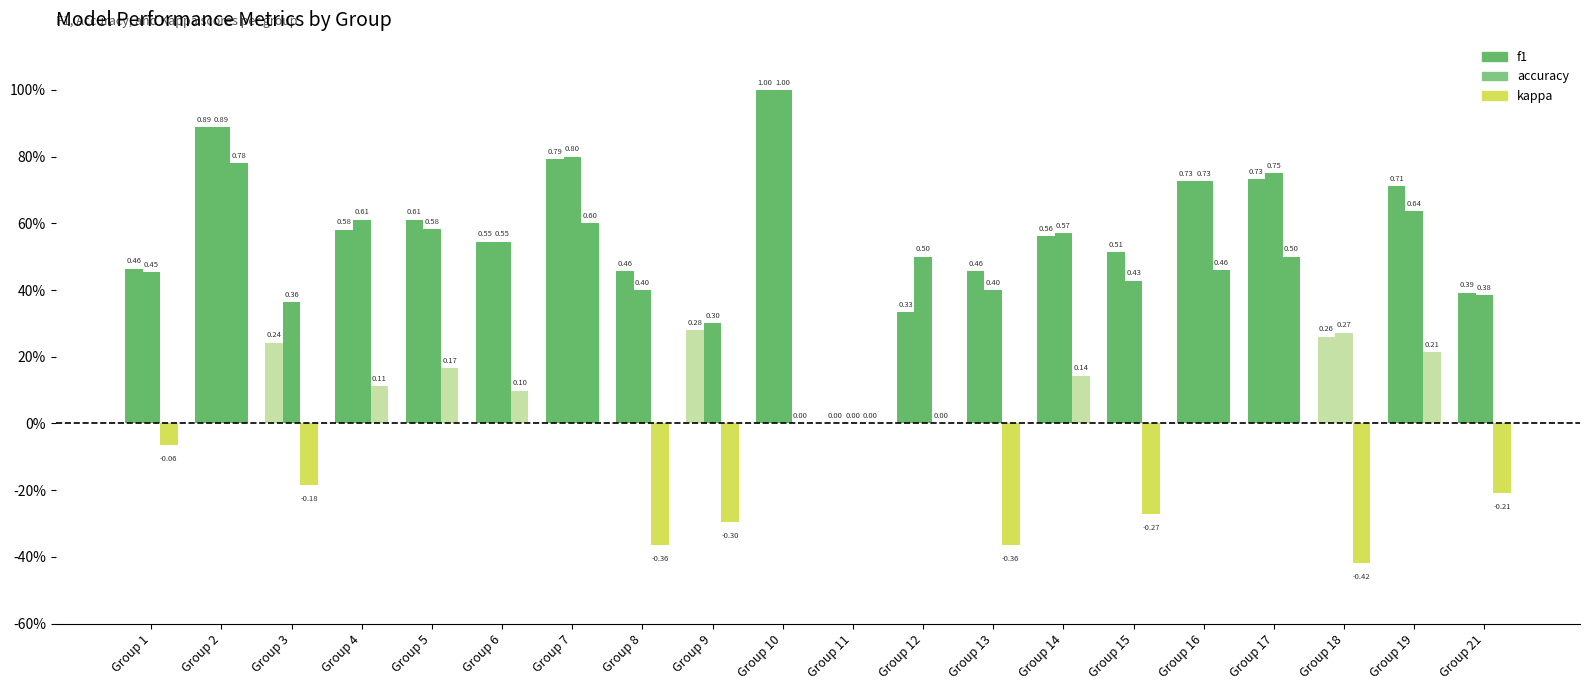

What is the total value across all series at Group 4?

1.3